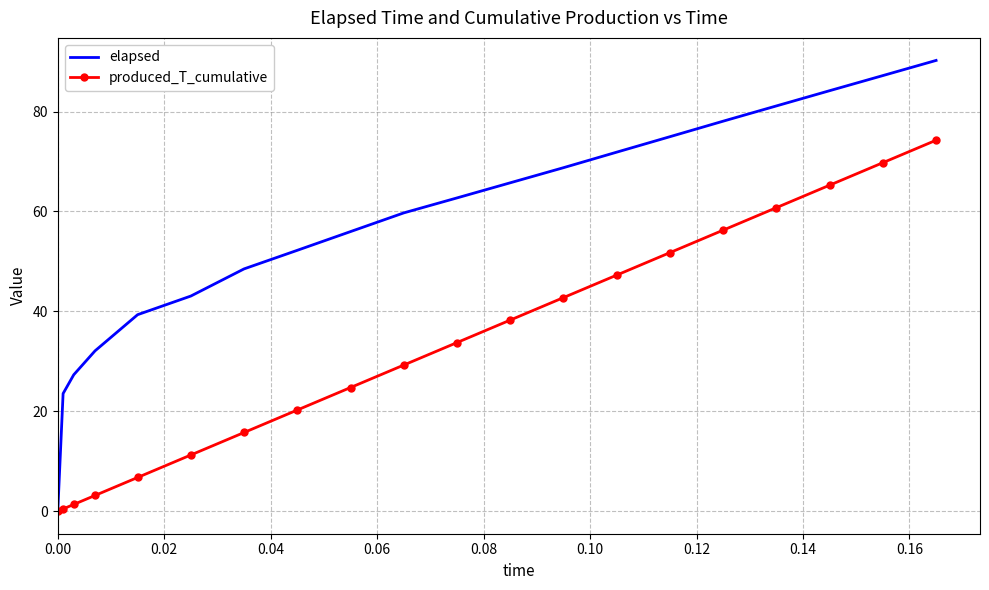

Which series has the largest total across all categories?

elapsed